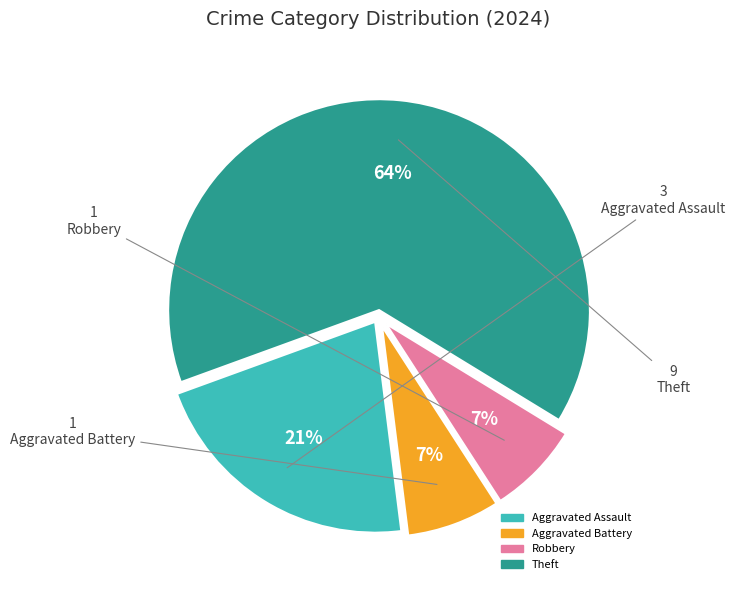

Combined, do Robbery and Aggravated Assault account for over 50%?

No